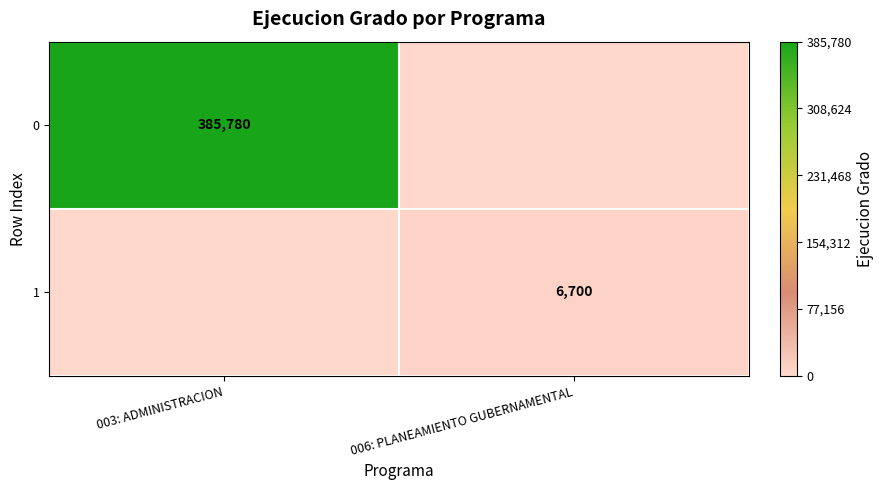

True or false: 0 has a value of 385780 at 003: ADMINISTRACION.

True